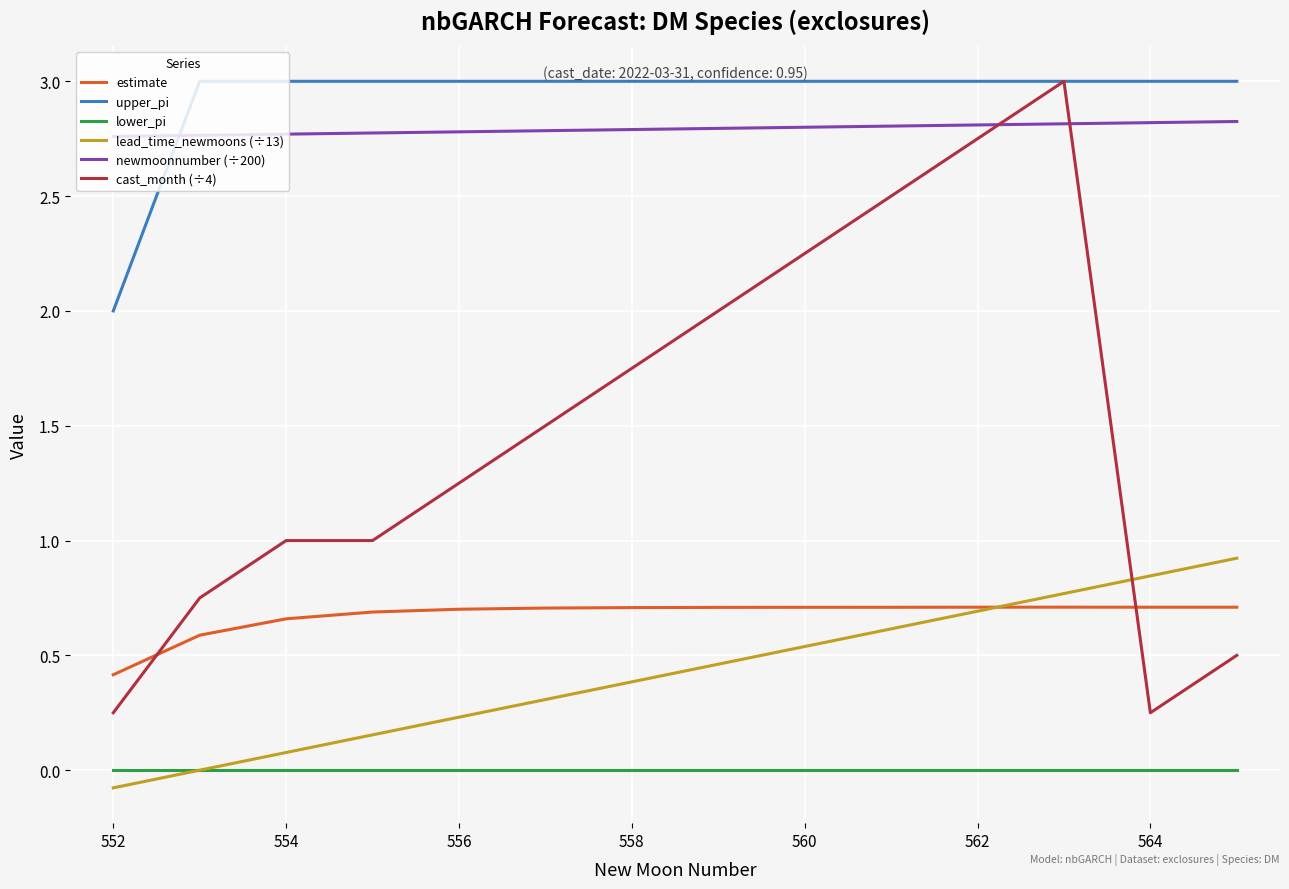

At how many categories does at least one series exceed 0?

14